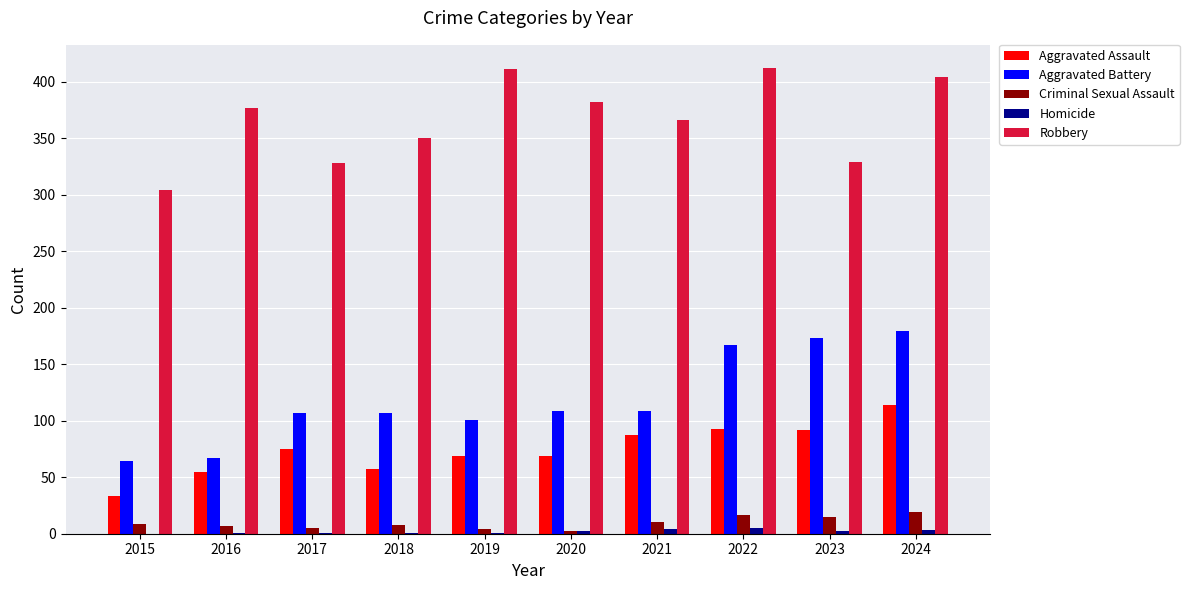

True or false: Aggravated Assault has a value of 28 at 2022.

False